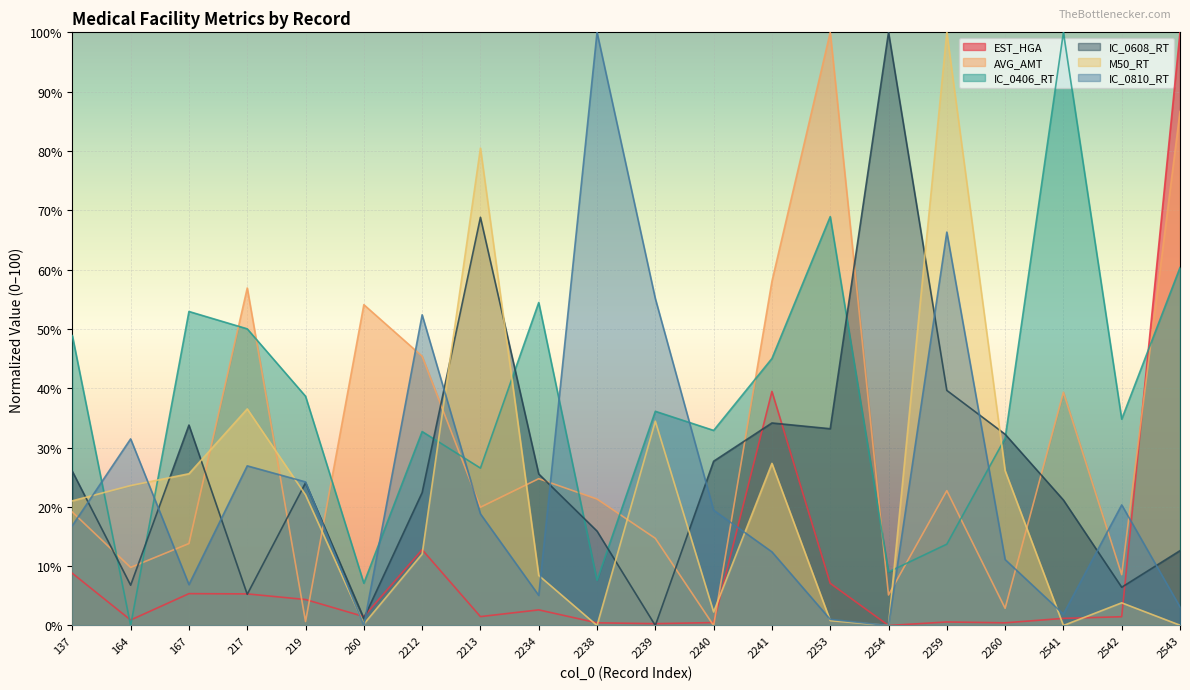

Which category has the highest value in the IC_0608_RT series?

2254